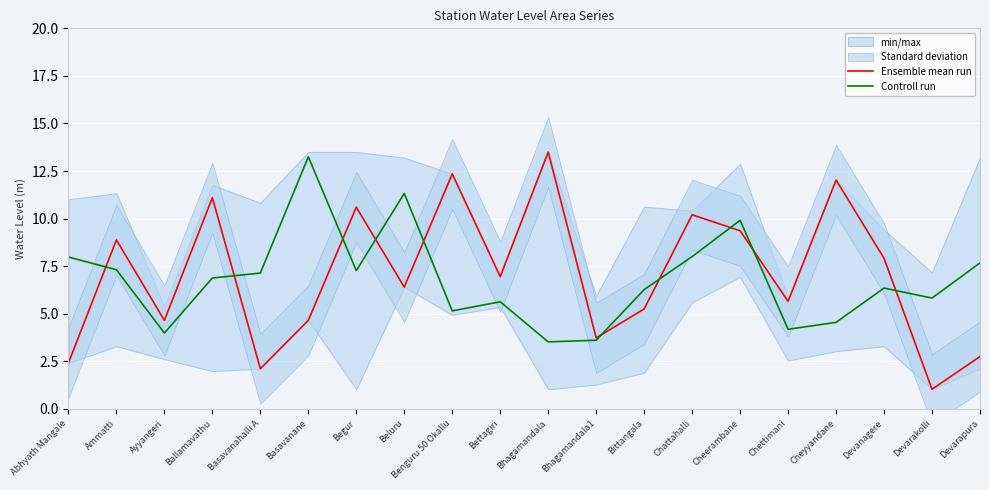

Which has a higher value, Bhagamandala1 or Bettagiri?

Bettagiri